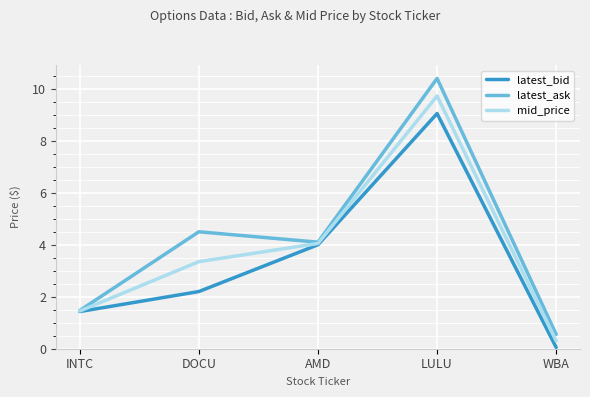

List the series in order of their overall mean, lowest first.

latest_bid, mid_price, latest_ask